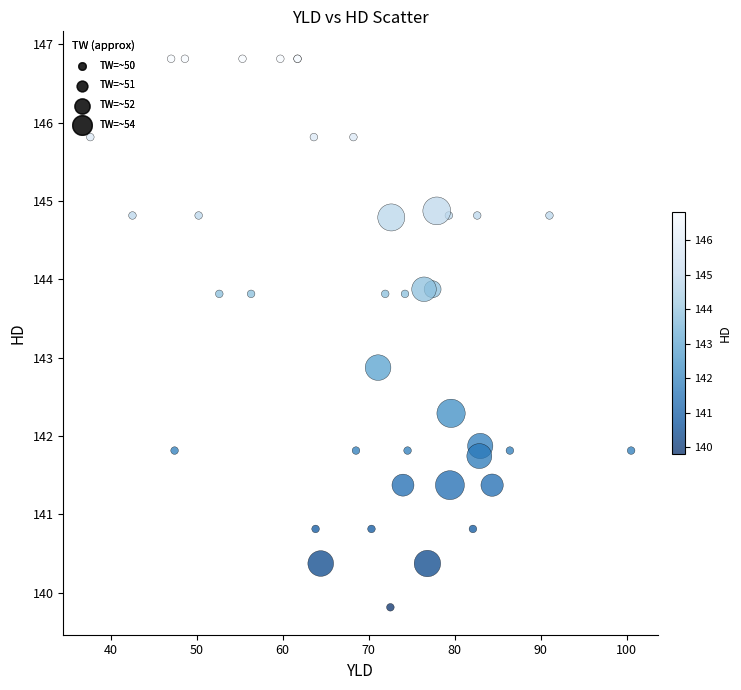

What Y value in the scatter plot is closest to 143?

142.9